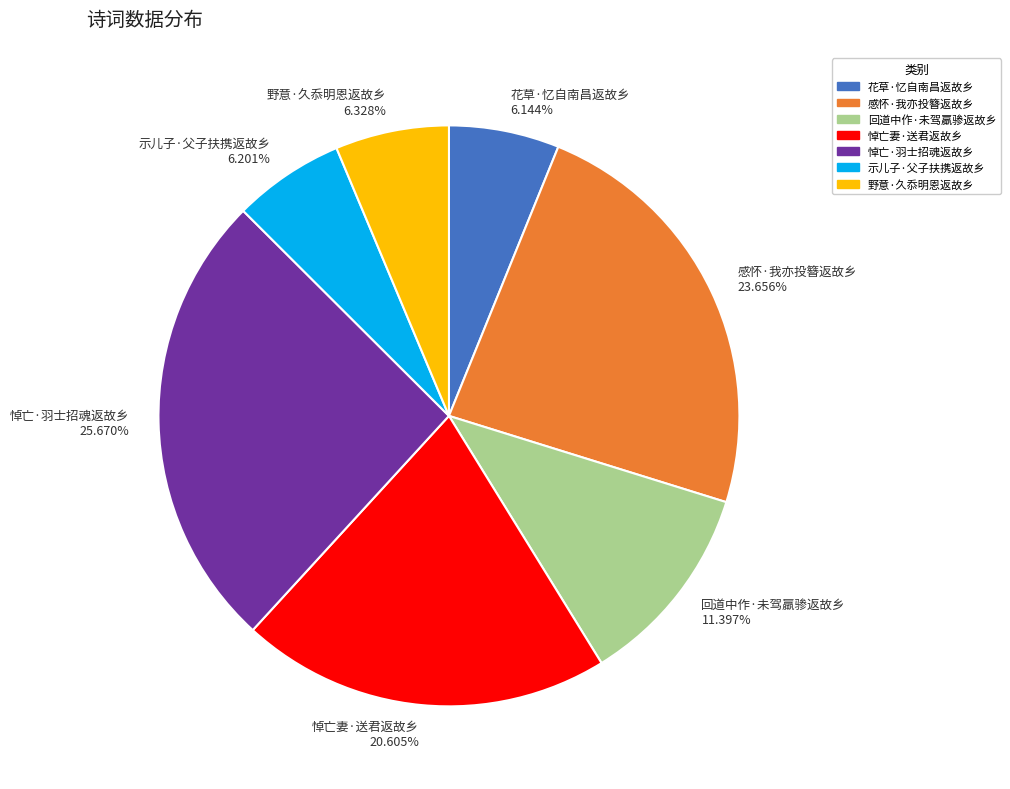

Count the number of slices in the pie.

7